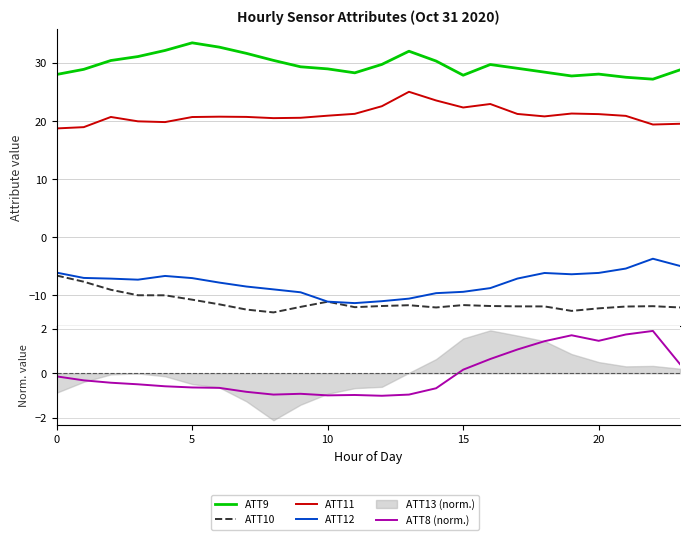

True or false: ATT12 and ATT10 intersect in this chart.

False